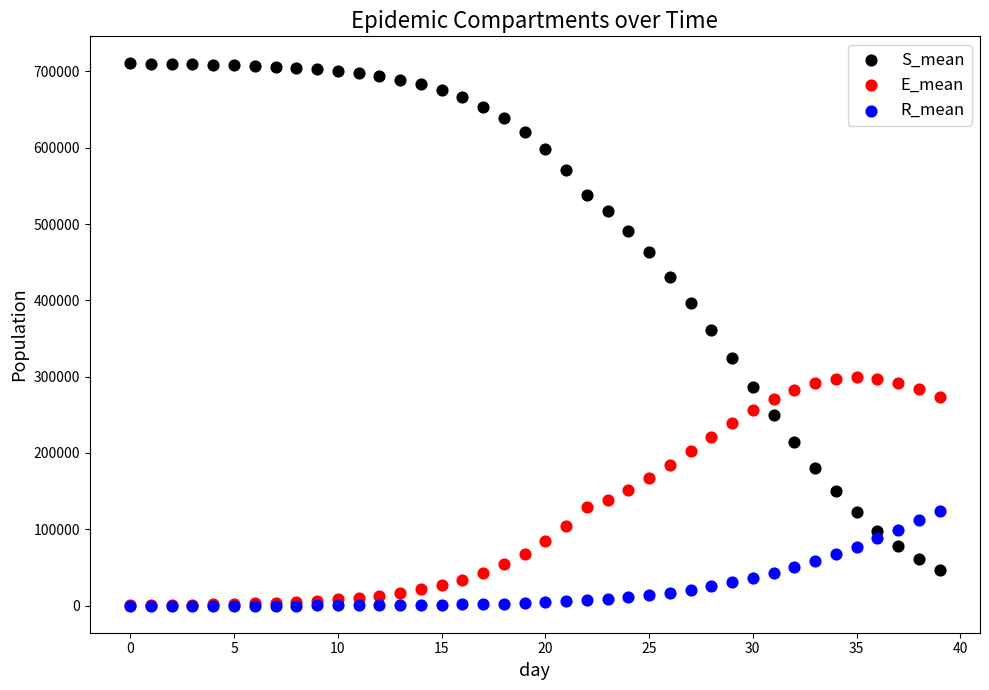

Which series has the largest Y range (max minus min)?

S_mean